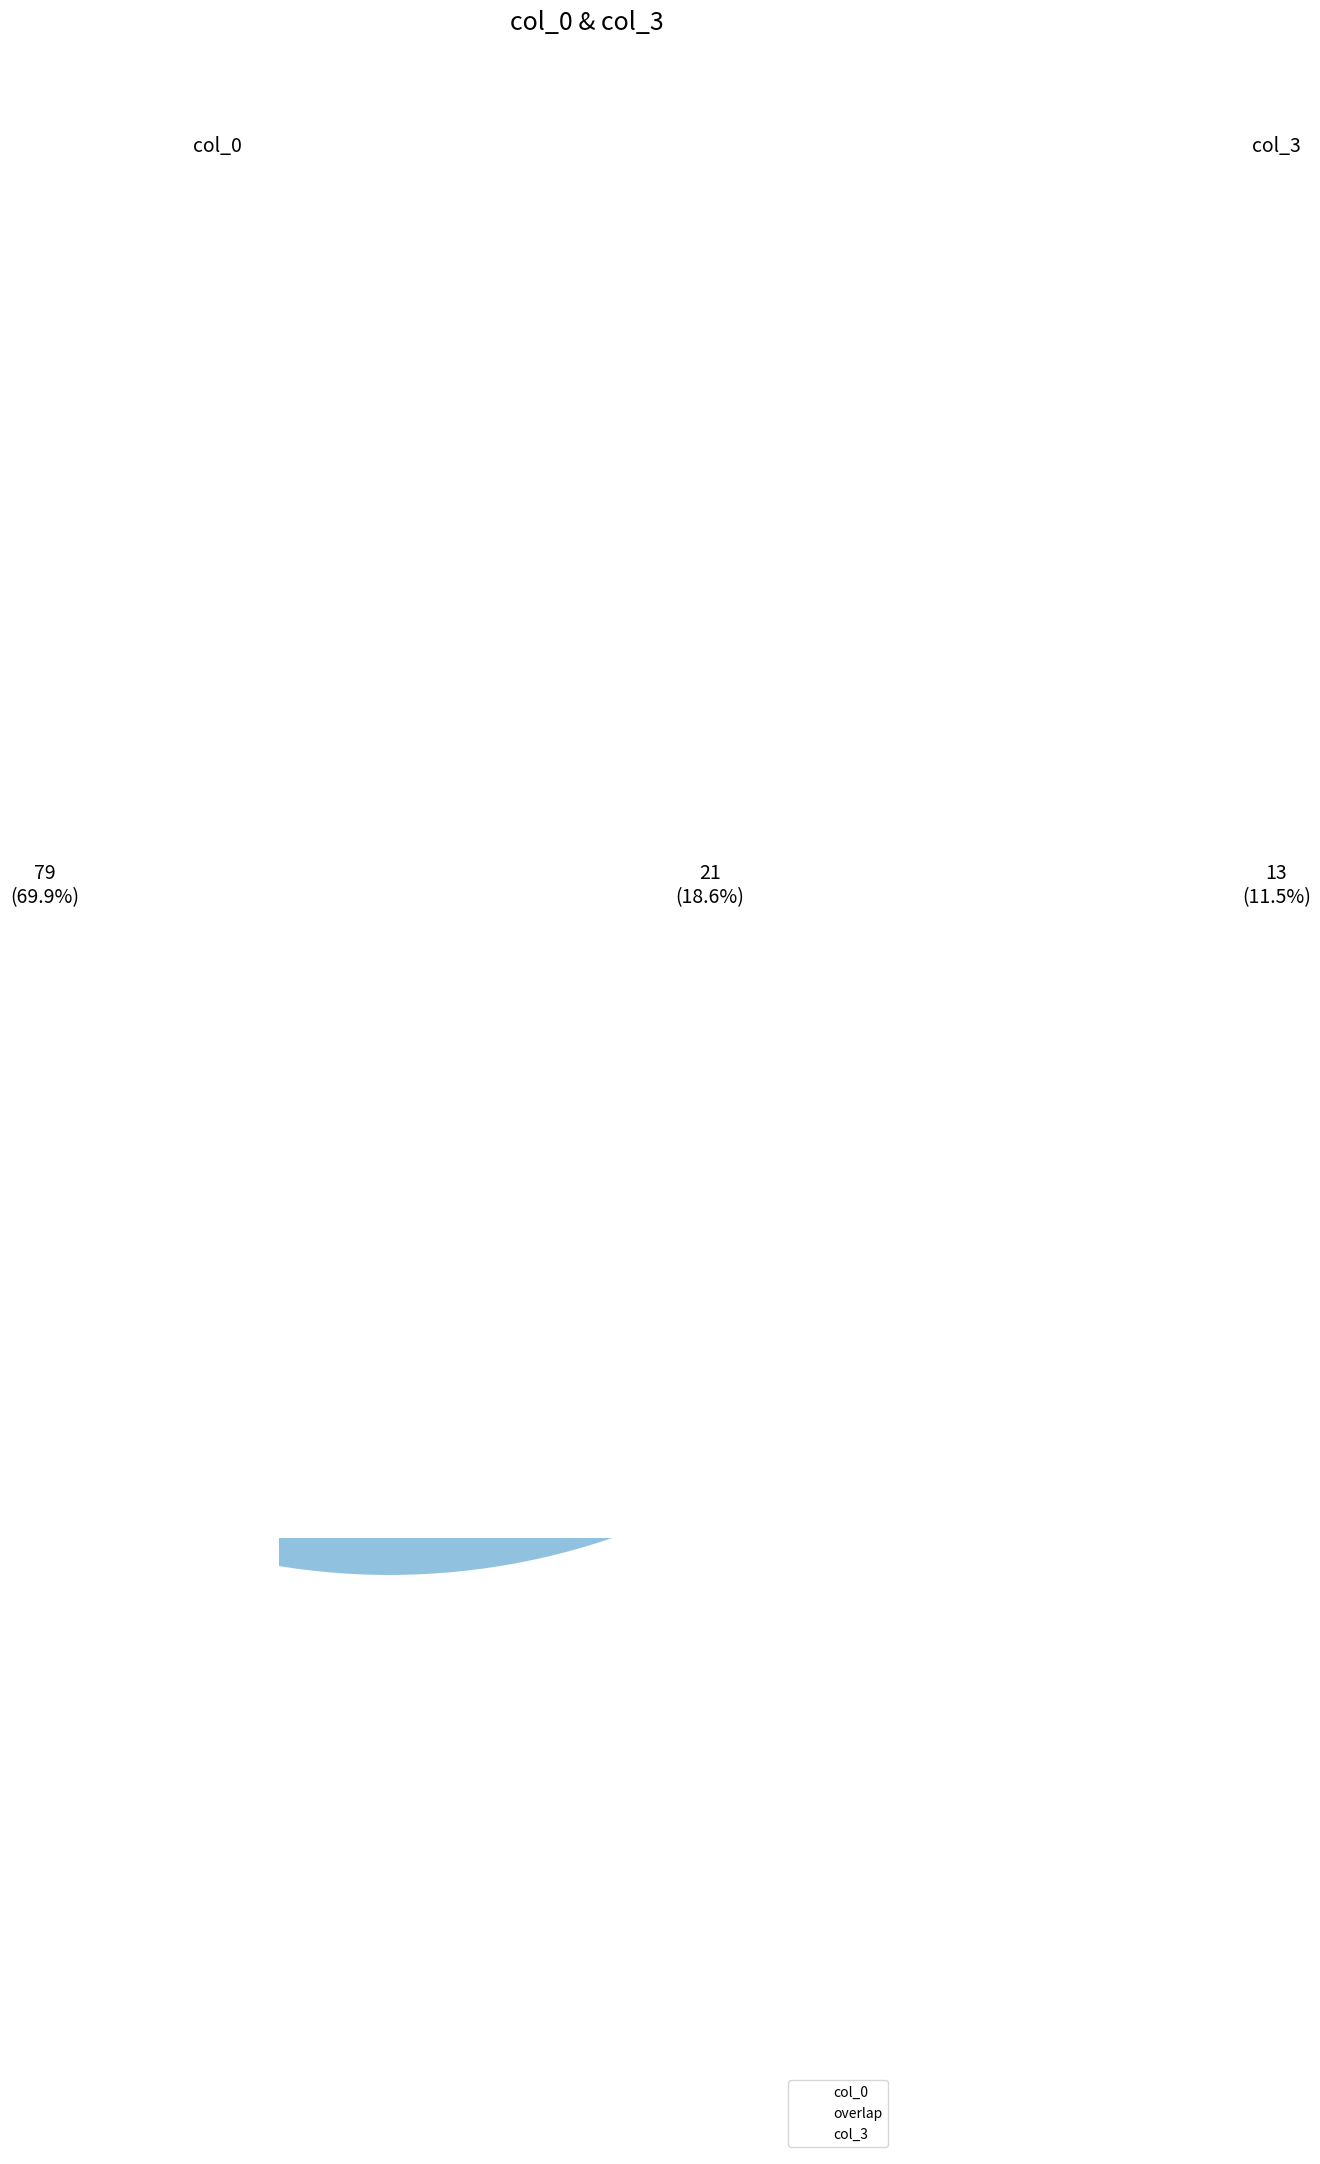

Count the number of slices in the pie.

3